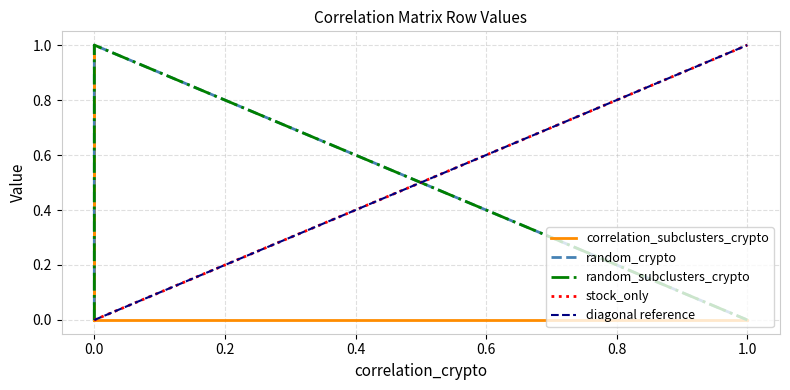

Rank the categories by random_subclusters_crypto value from highest to lowest.

0, 0, 0, 0, 1